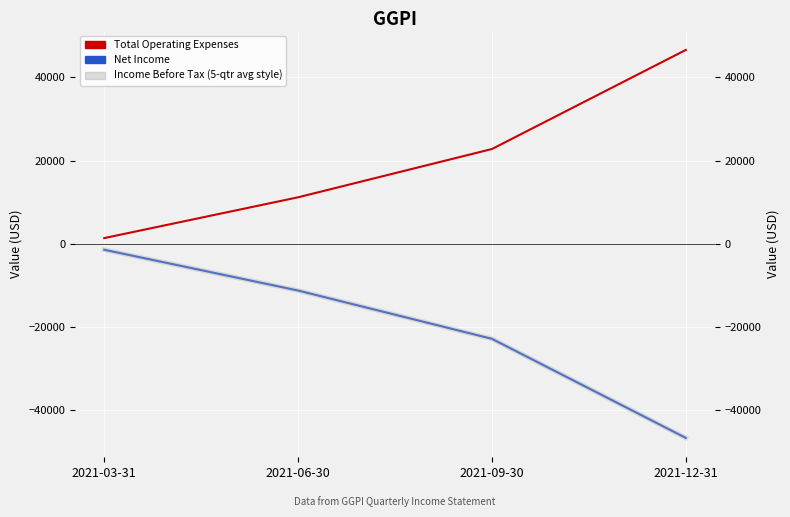

Between 2021-06-30 and 2021-09-30, which is larger?

2021-09-30